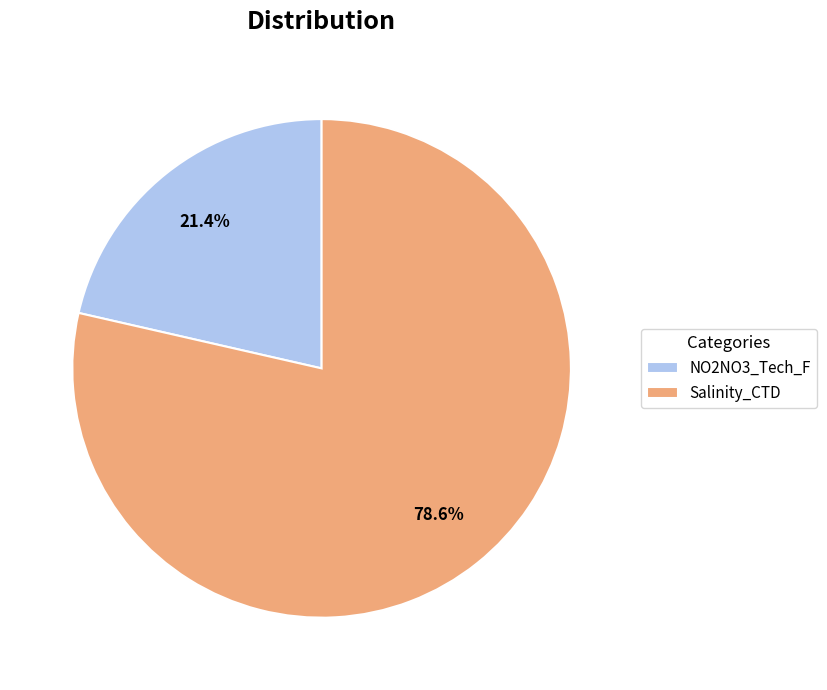

How many segments does this pie chart have?

2